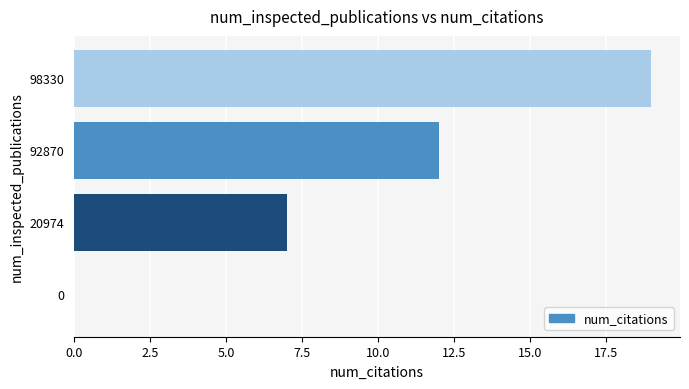

Is it true that the value at 92870 is 20?

False